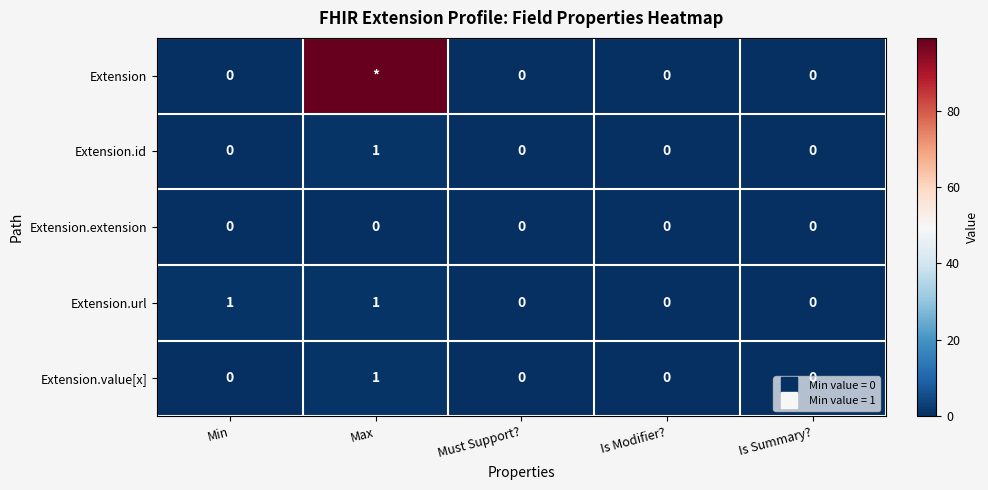

How many data points does each series have?

5